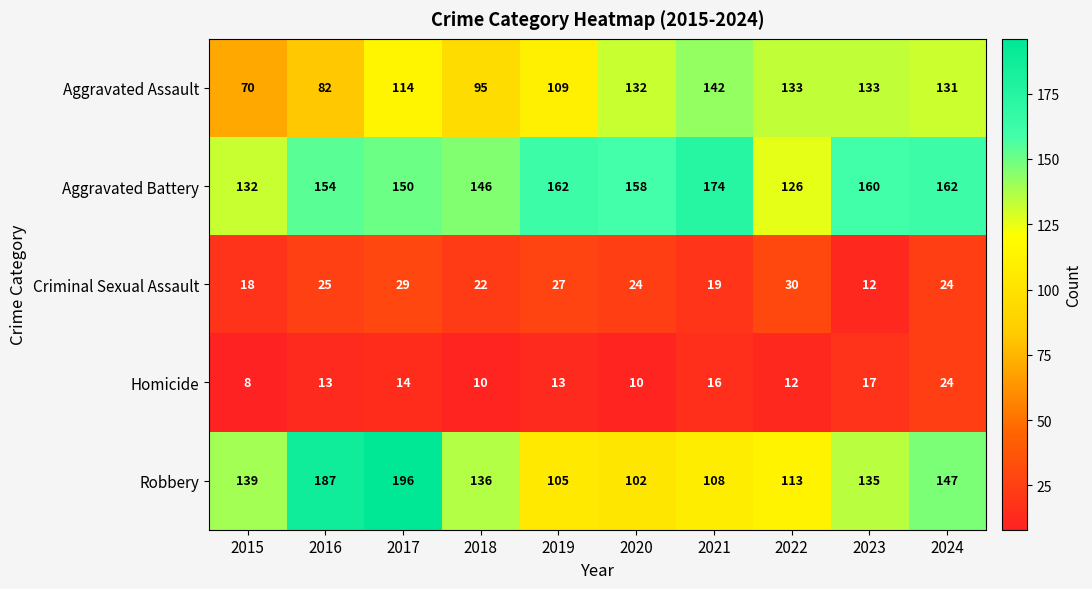

At which category does the chart reach its minimum across all series?

2015